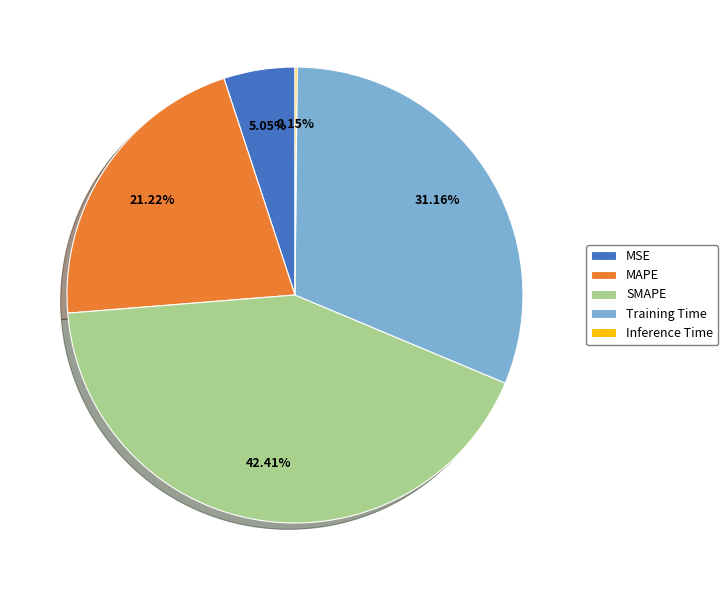

Is SMAPE the majority of the pie?

No